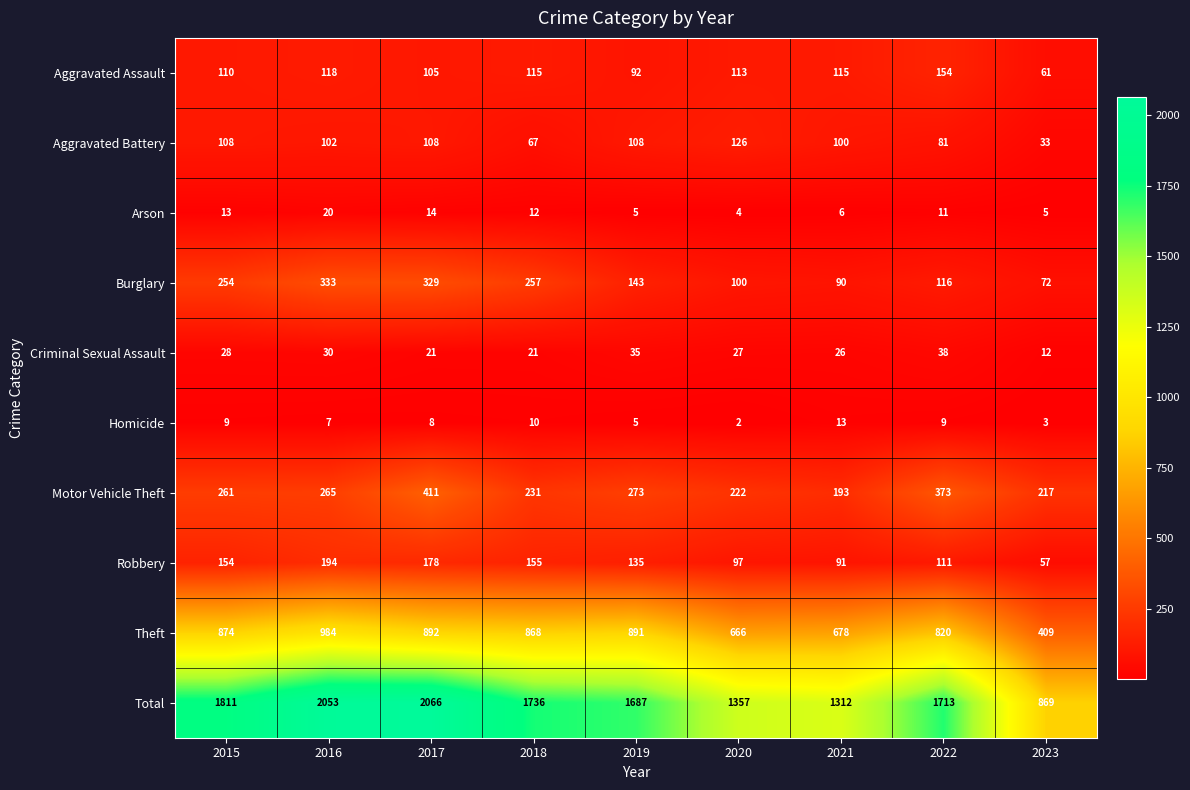

Between 2018 and 2022, which series saw the biggest shift?

Motor Vehicle Theft